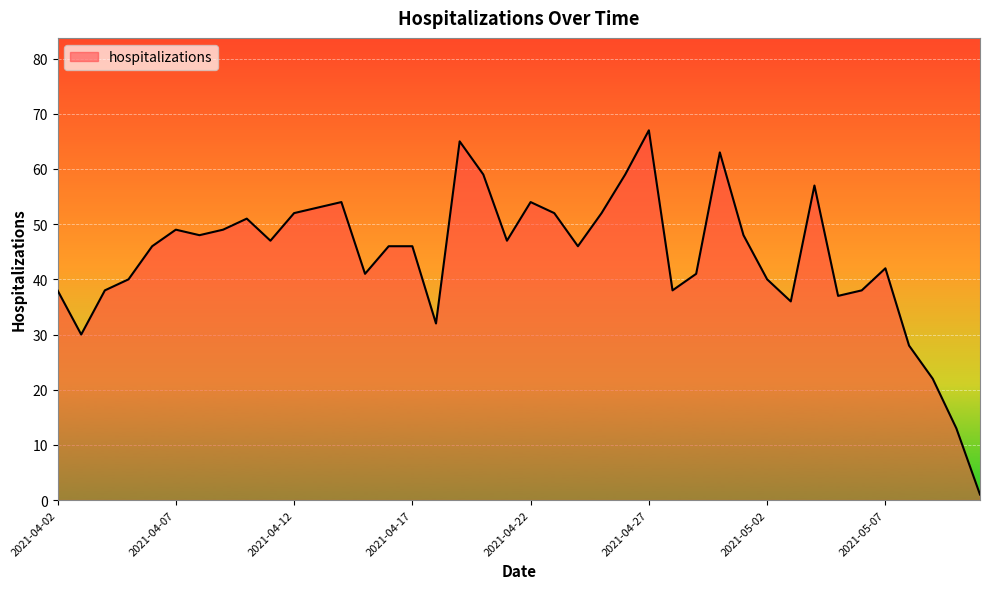

What is the sum of all values?

1765